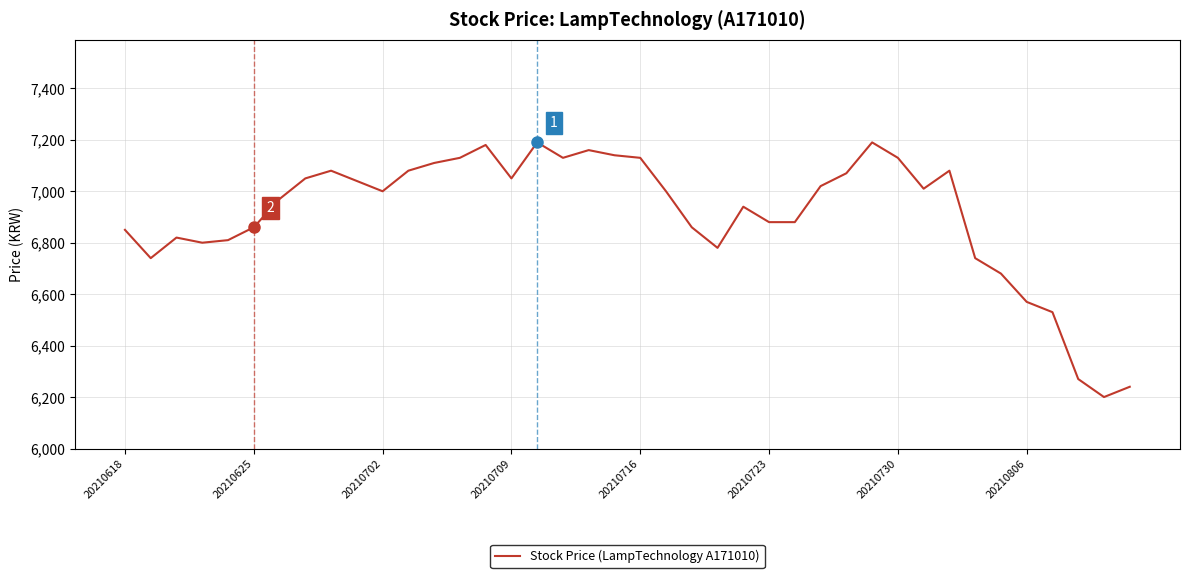

What is the maximum value shown in the chart?

7190